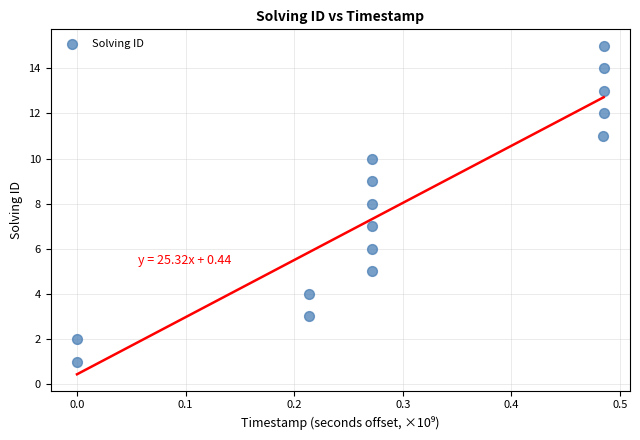

What is the range of Y values (max minus min)?

14